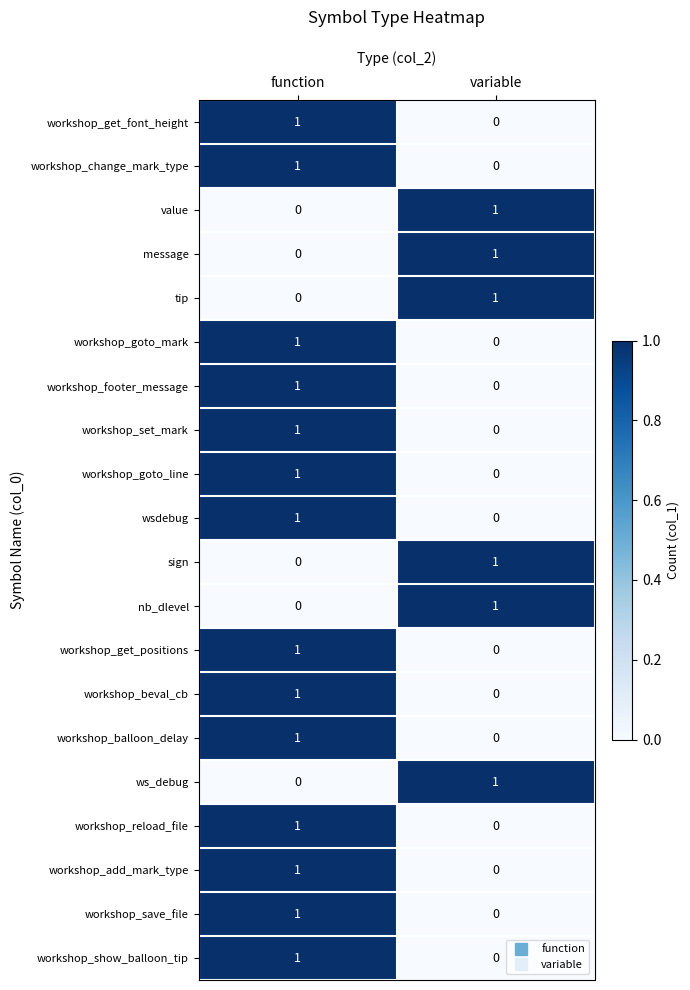

At which category is the sum across all series the highest?

function